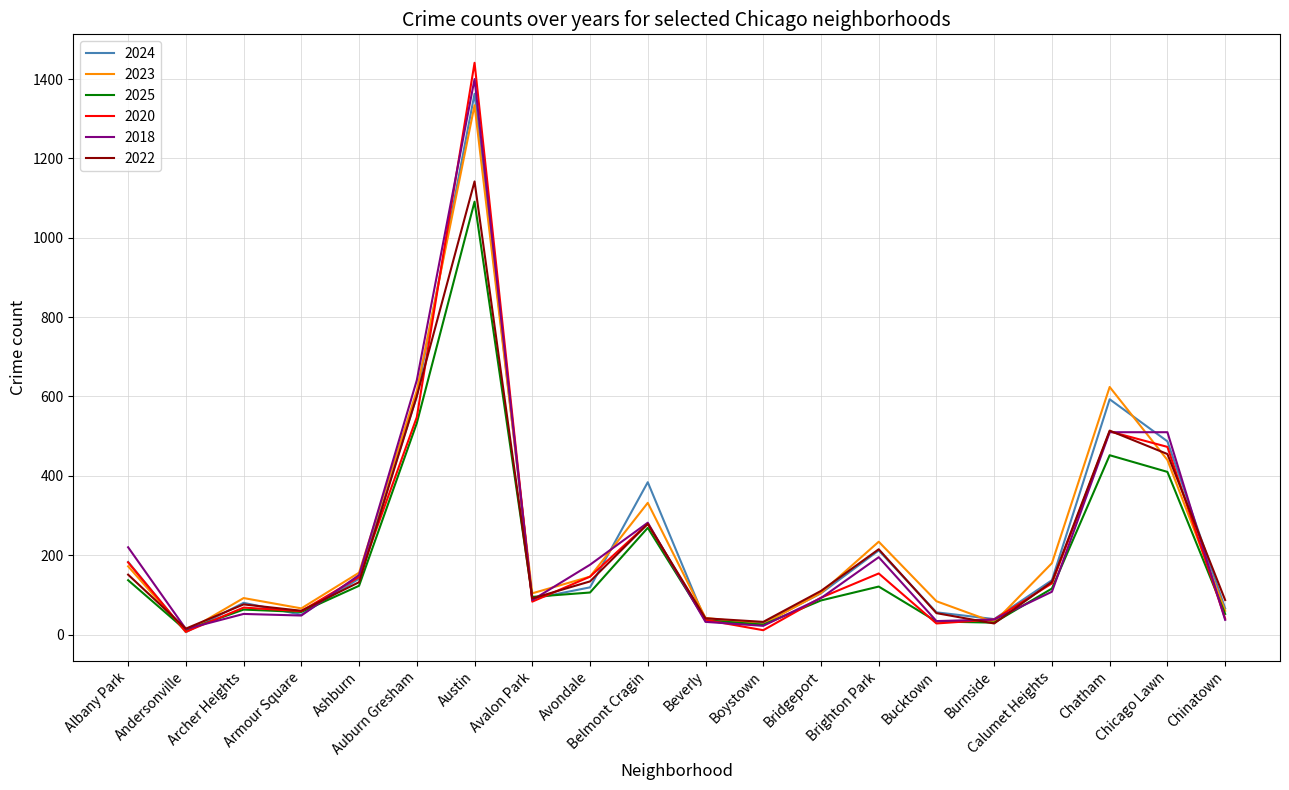

Does the chart display data point markers on the line(s)?

No